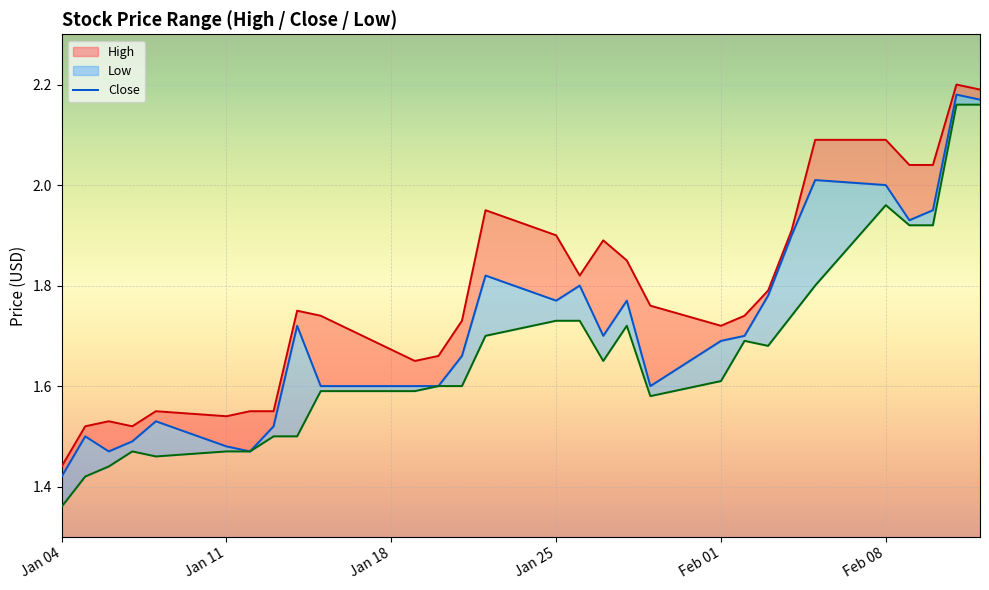

What are all the series names shown in the legend?

High, Close, Low